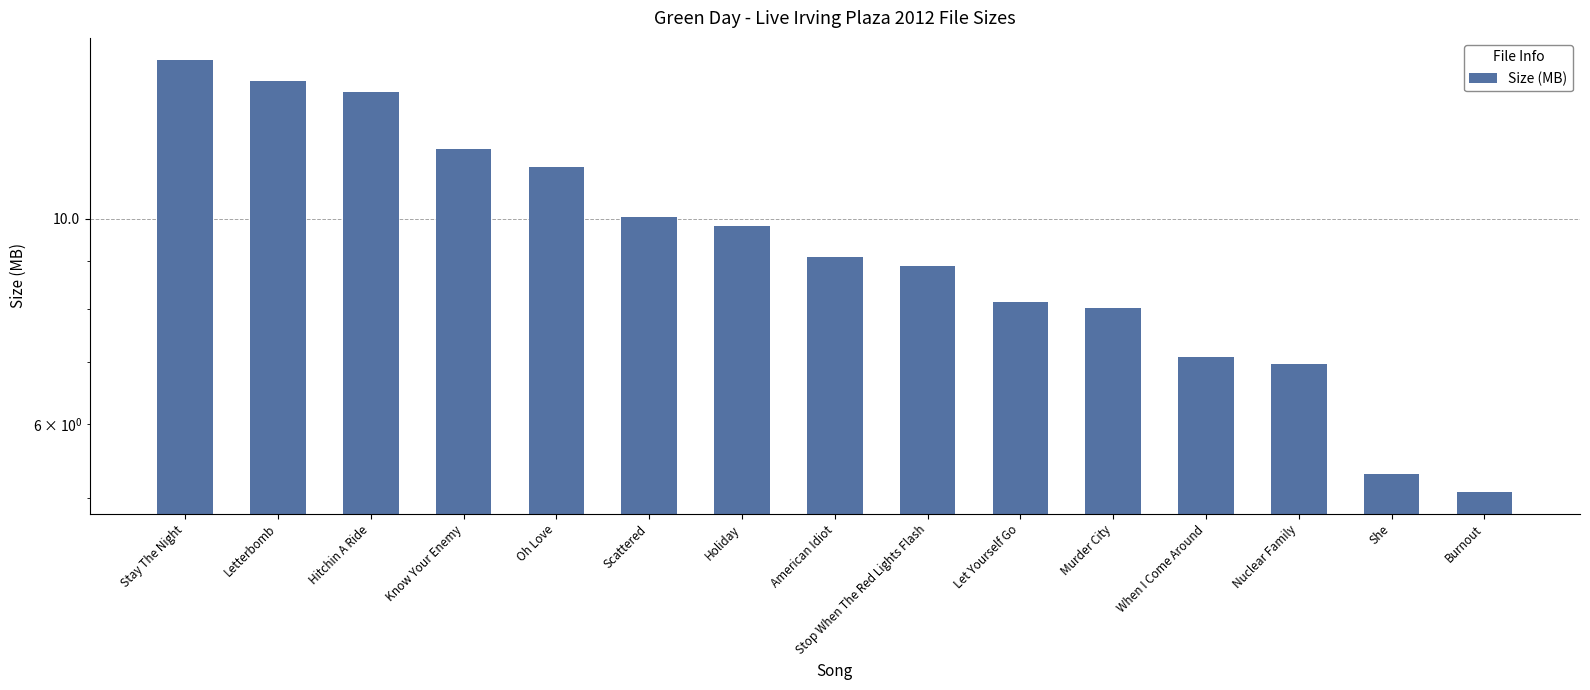

Approximately how many times larger is the value at Stay The Night compared to Scattered?

1.5